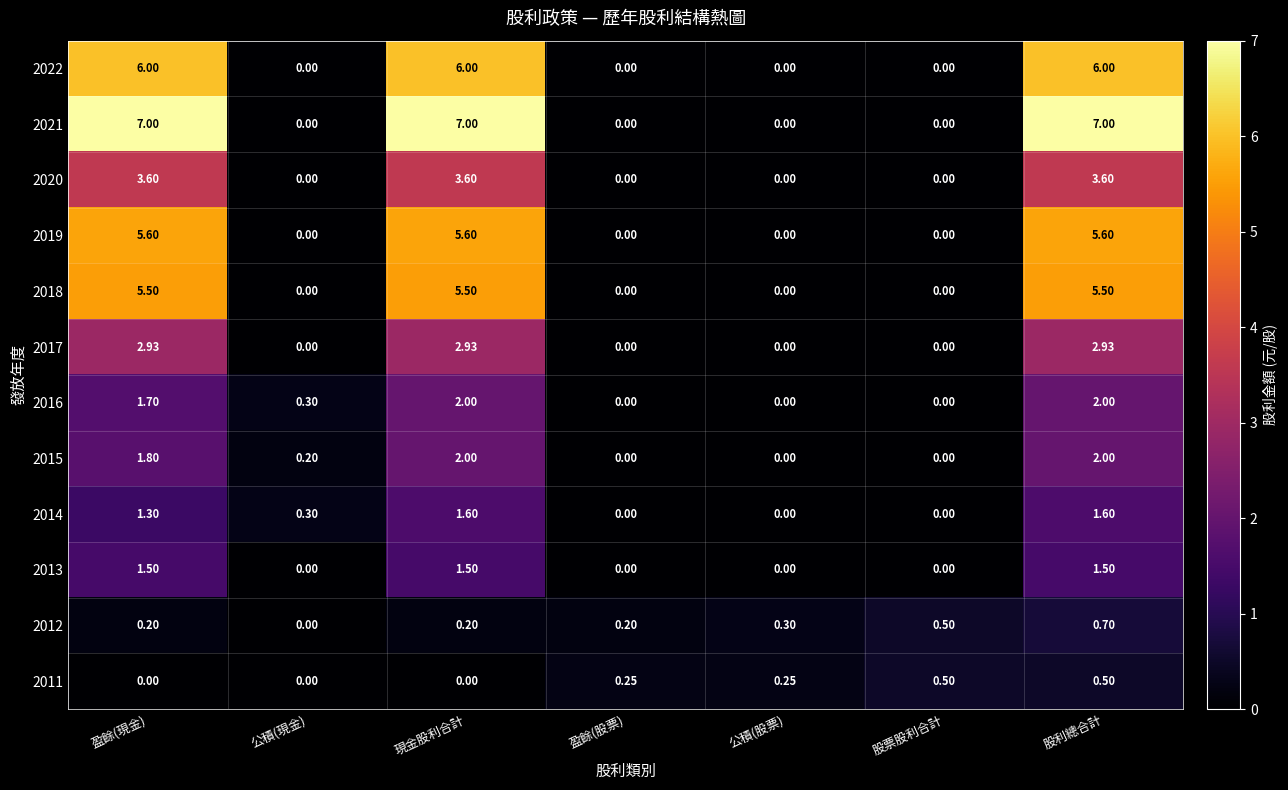

At which category is the sum across all series the highest?

股利總合計